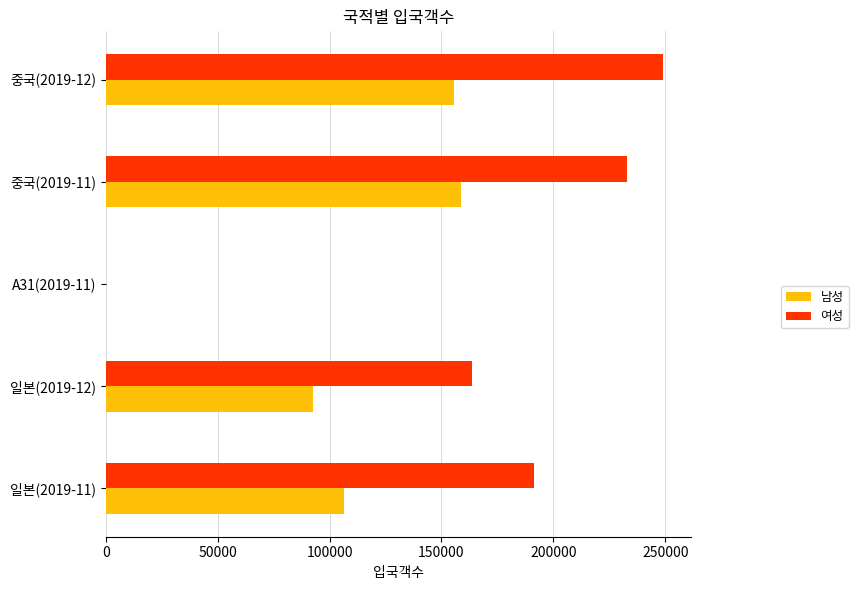

What is the greatest value displayed?

249023